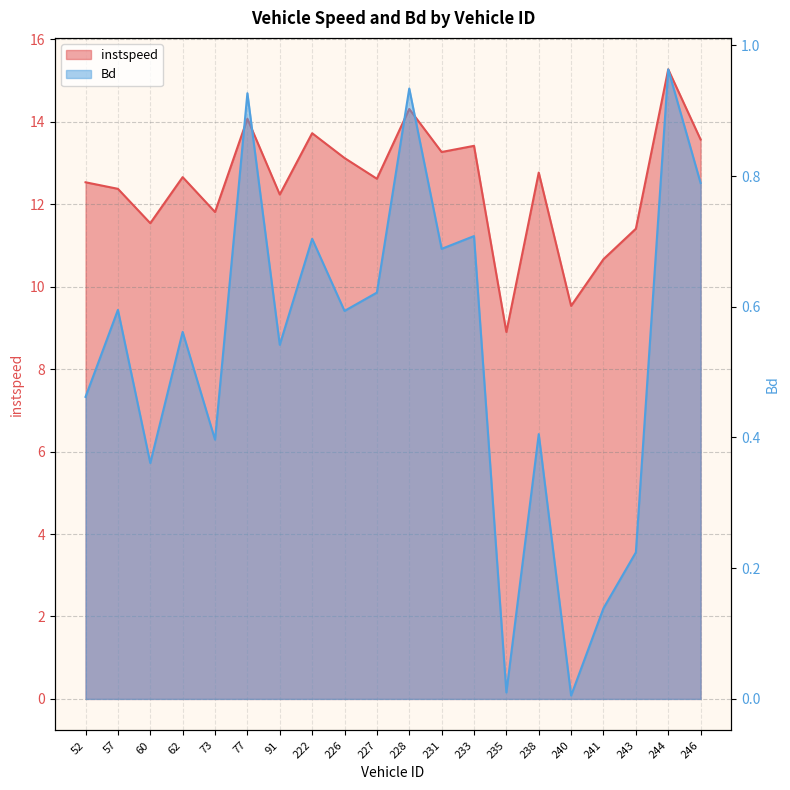

The value of instspeed at 60.0 is 7.9. True or false?

False